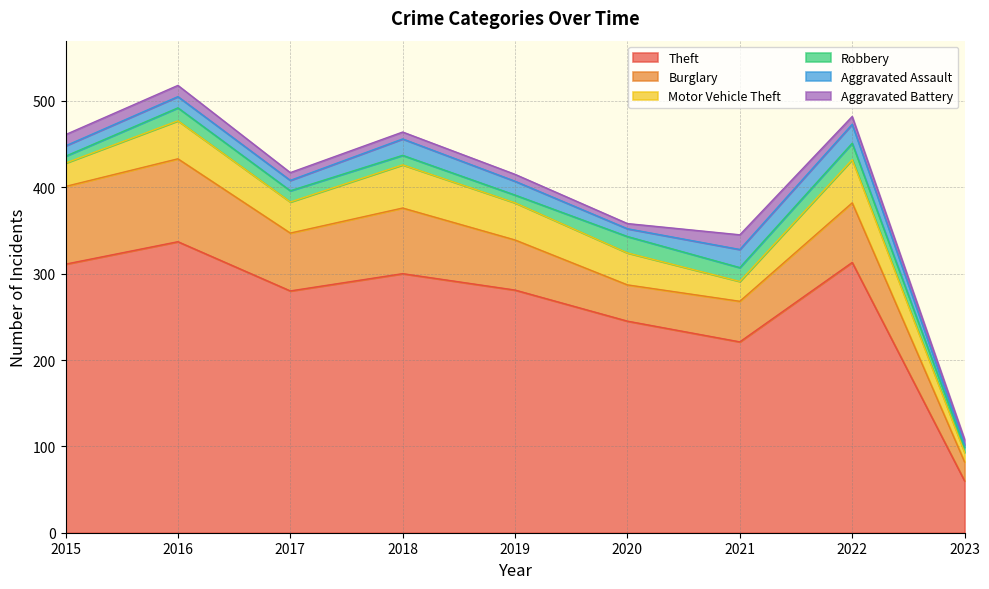

True or false: Aggravated Assault has a value of 20 at 2017.

False